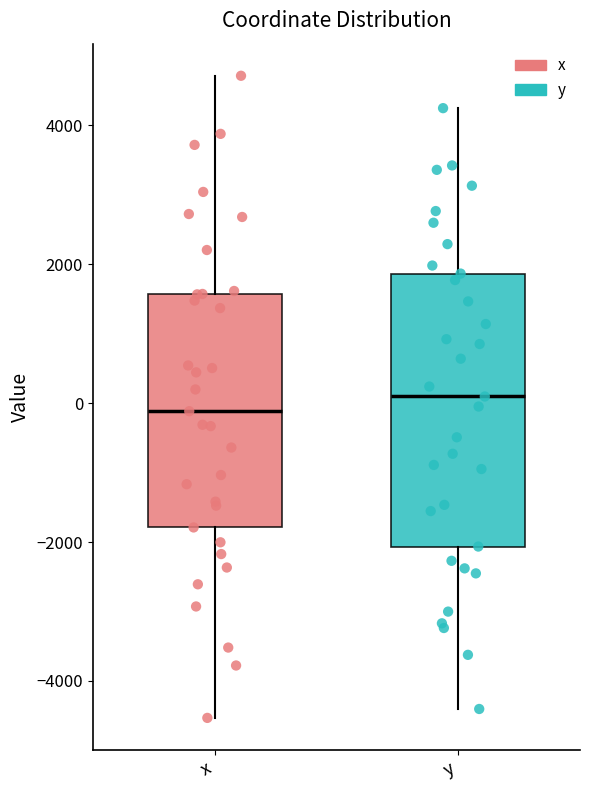

Reading left to right, read every box against the y-axis: the position of its median line, the range the box covers, and the ends of its whiskers. The values are not printed on the chart, so give them approximately, as read against the axis.

x: median -200, box -1800 to 1600, whiskers -4600 to 4800
y: median 0, box -2000 to 1800, whiskers -4400 to 4200